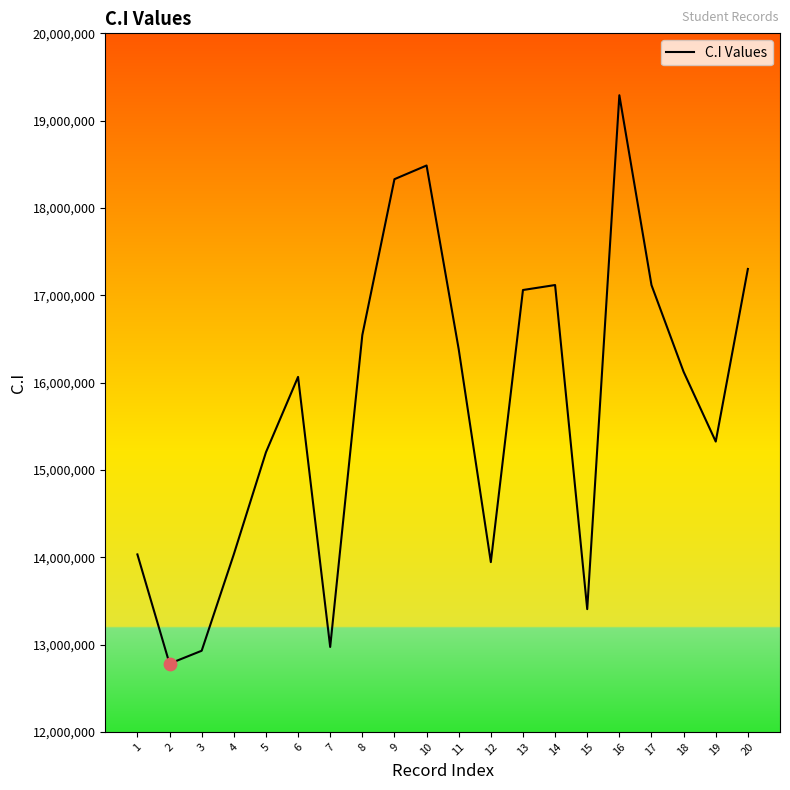

Approximately how many times larger is the value at 14 compared to 5?

1.1